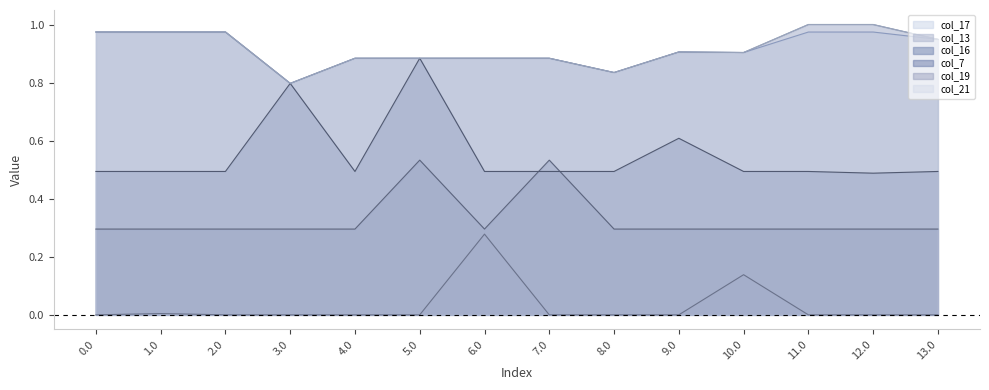

What is the value of the col_7 point at the 4th from the left?

0.3